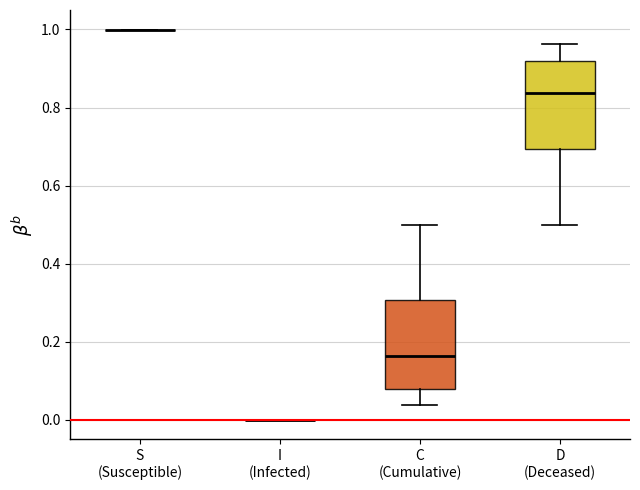

Where is the upper edge of the box for C (Cumulative) on the y-axis? The values are not printed on the chart, so give them approximately, as read against the axis.

0.30